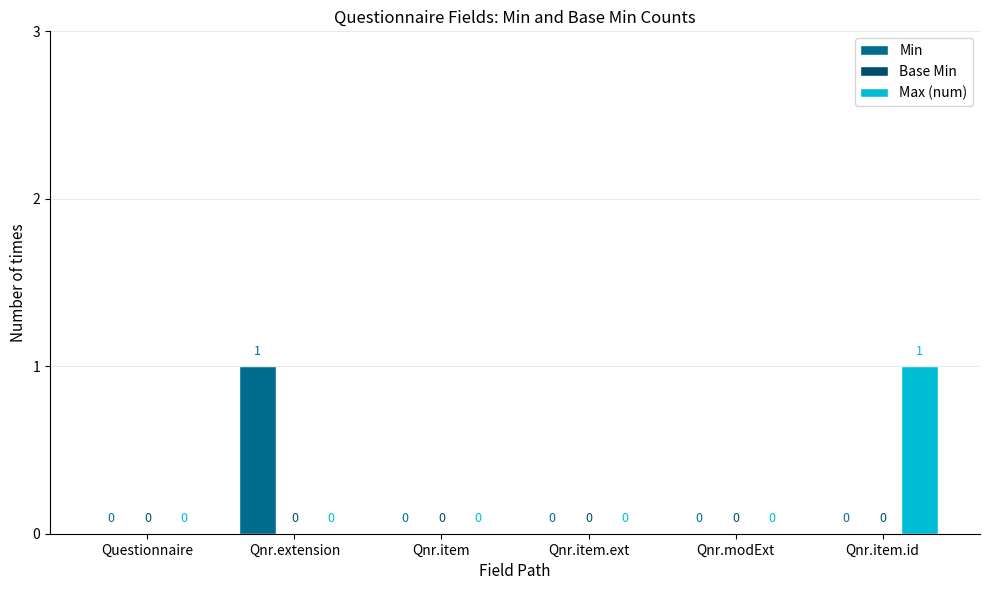

Between Qnr.extension and Qnr.modExt, which series saw the biggest shift?

Min